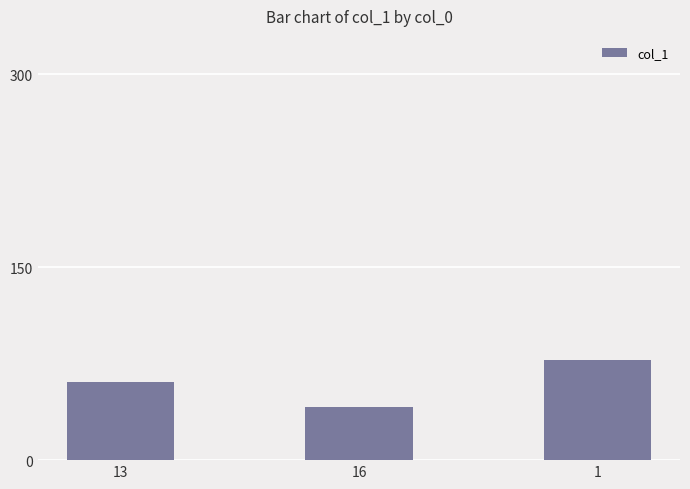

What is the value of the 3rd bar from the left?

78